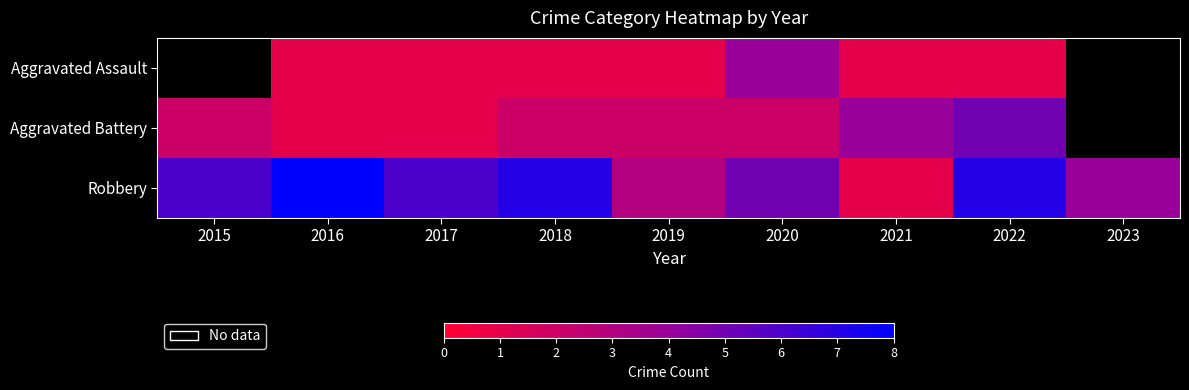

What value does the Aggravated Battery series have at 2017?

1.0